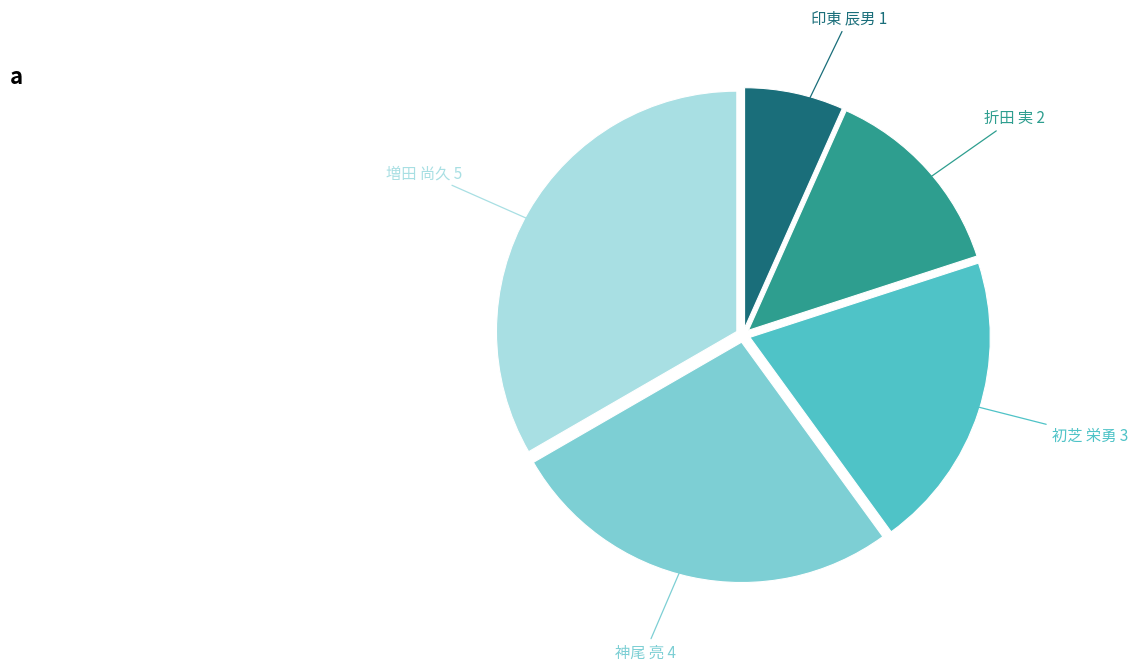

Is there any slice that represents more than half of the pie?

No